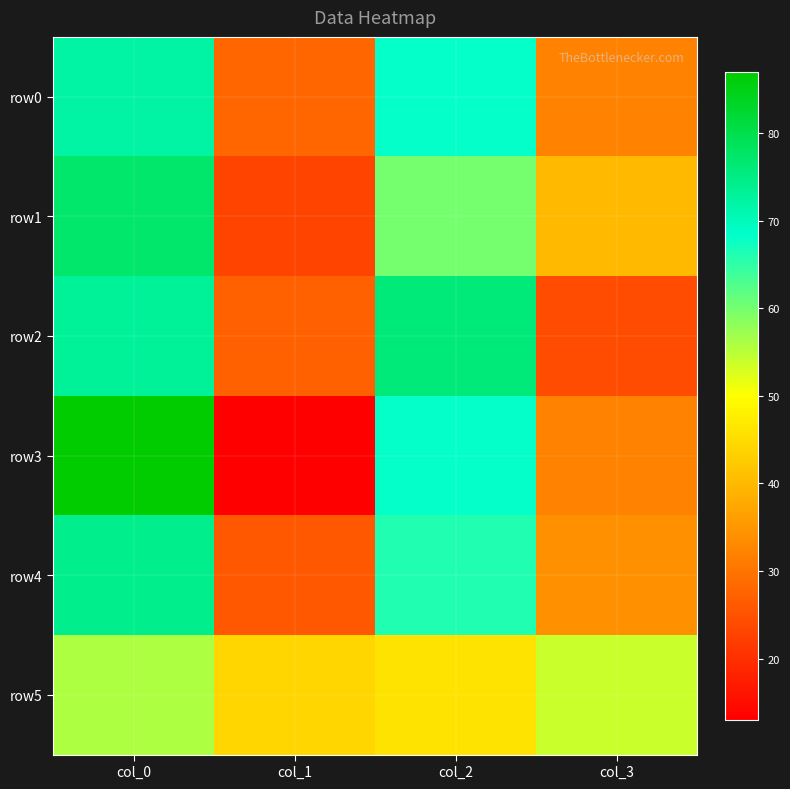

What is the spread (max minus min) of values at col_2?

30